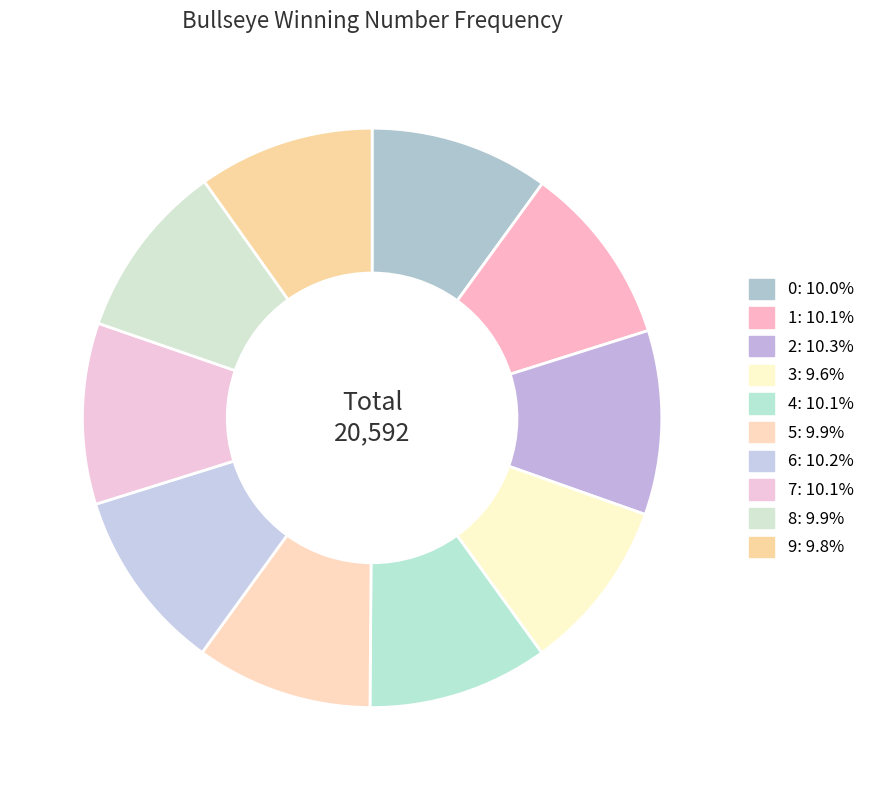

What is the largest slice in the pie chart?

2